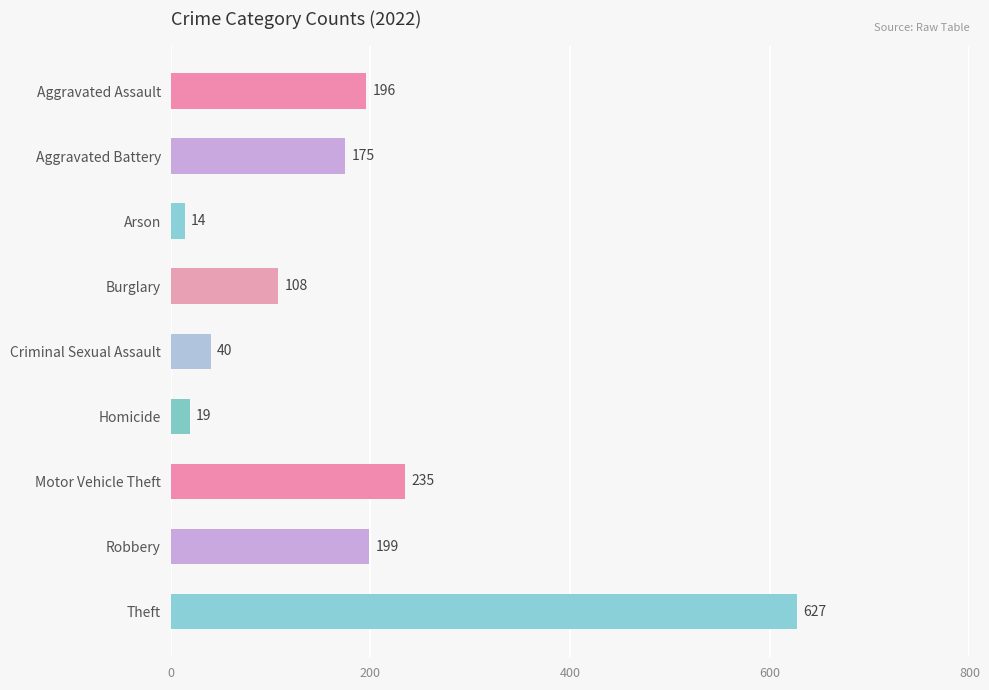

What is the difference between the values at Homicide and Criminal Sexual Assault?

21